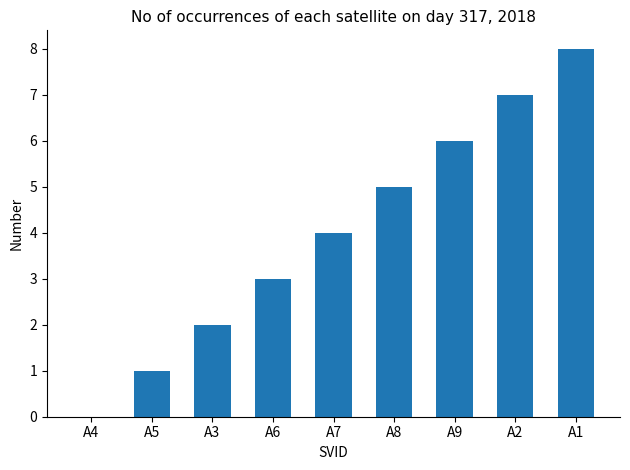

Is it true that the value at A6 is 2?

False